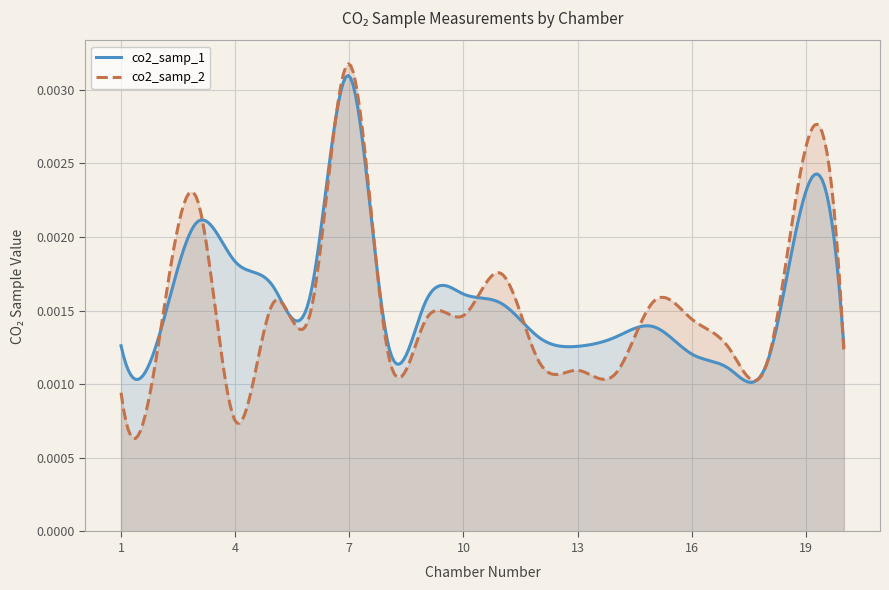

Which series has the largest total across all categories?

co2_samp_1